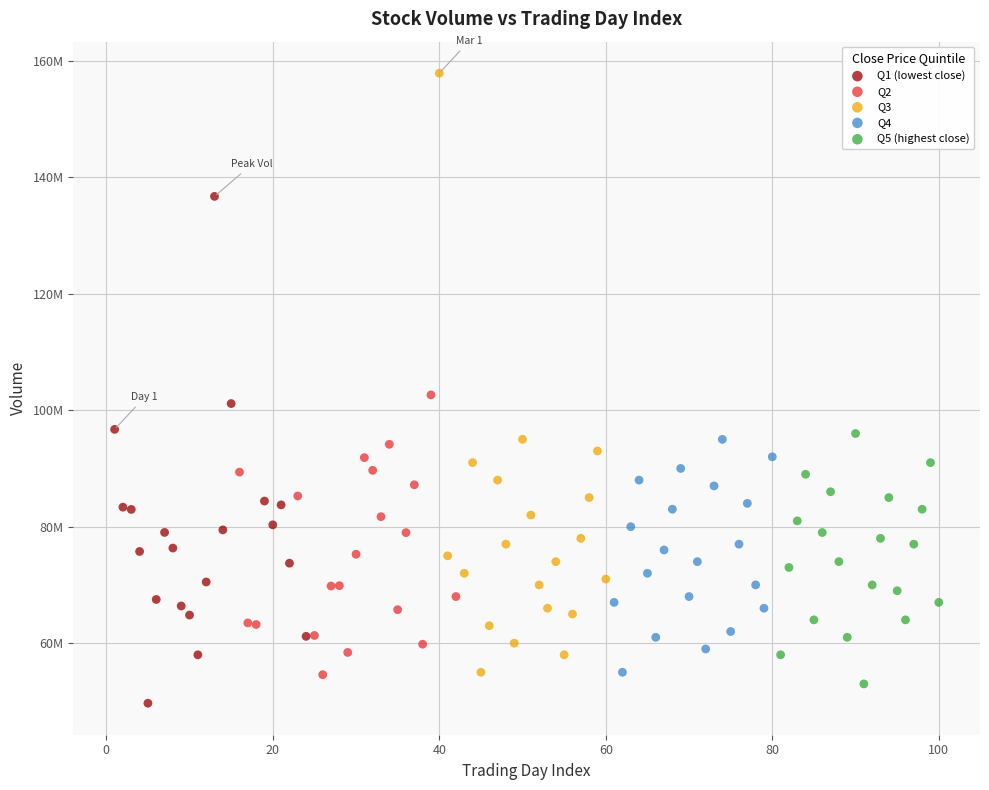

Which series reaches the maximum Y coordinate?

Q3